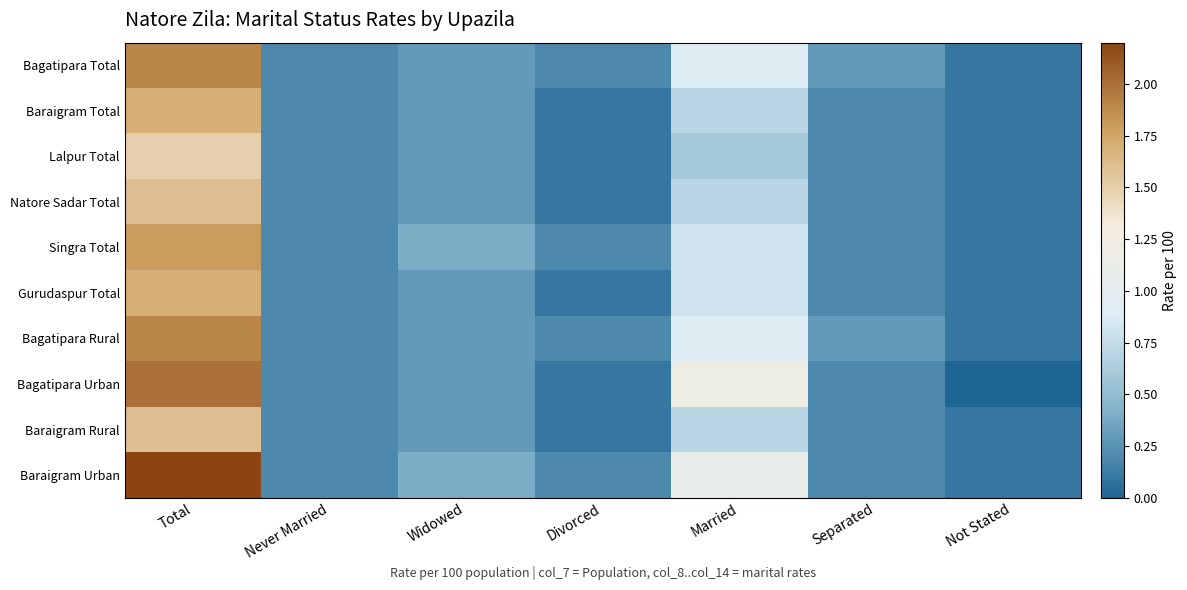

What is the maximum value shown in the chart?

2.2